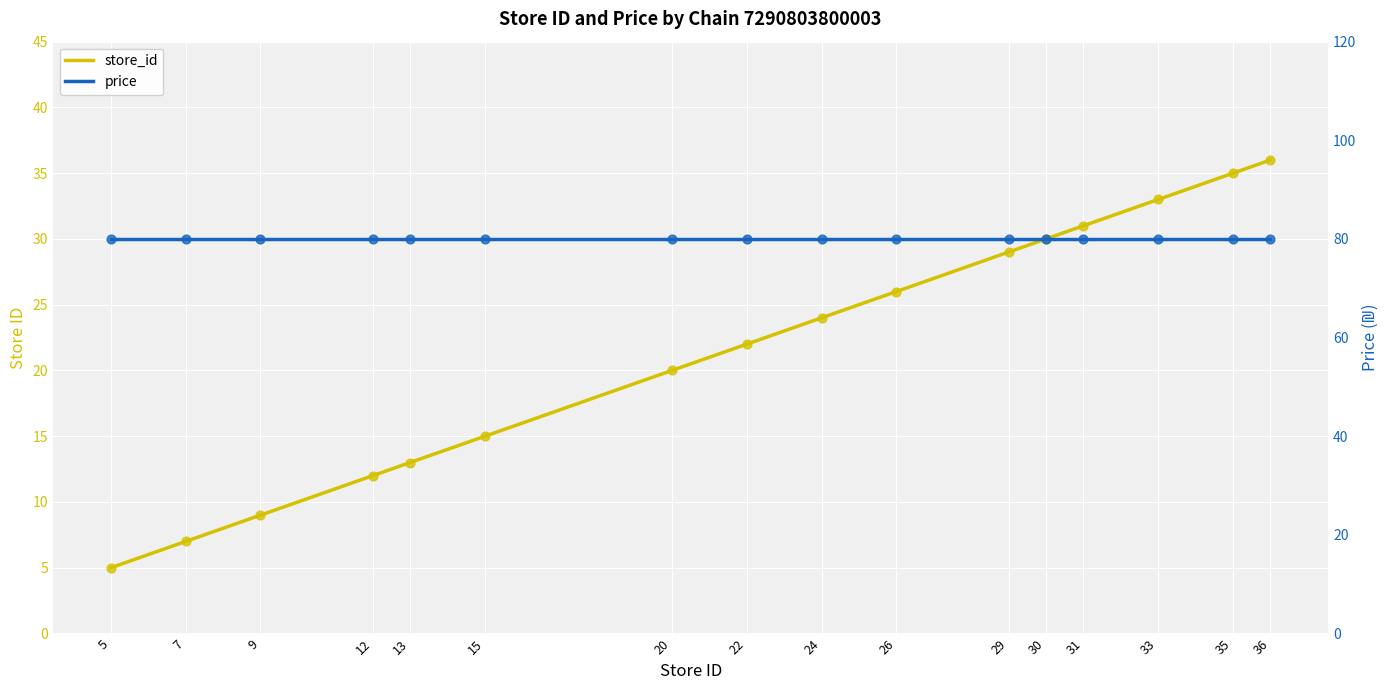

Which series has the largest Y range (max minus min)?

store_id